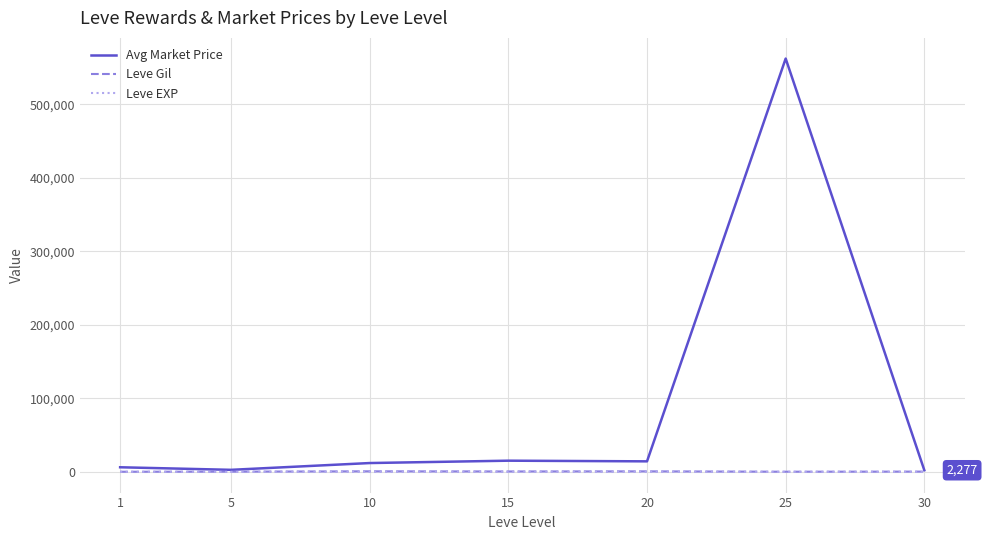

How many lines are shown in the chart?

3